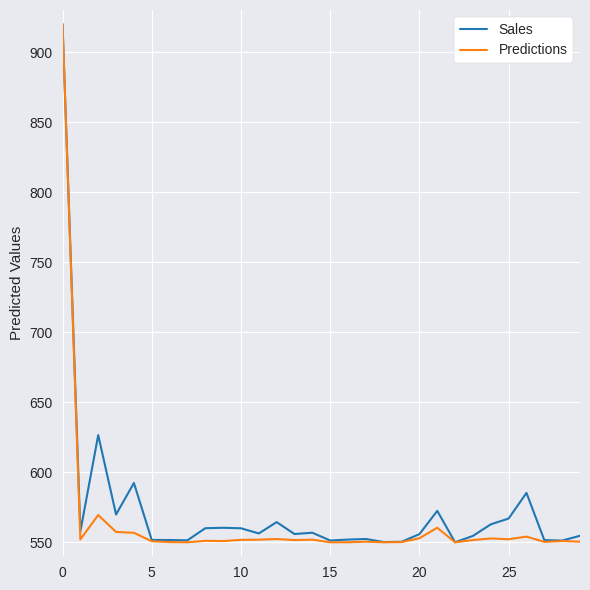

What is the minimum value shown in the chart?

550.0